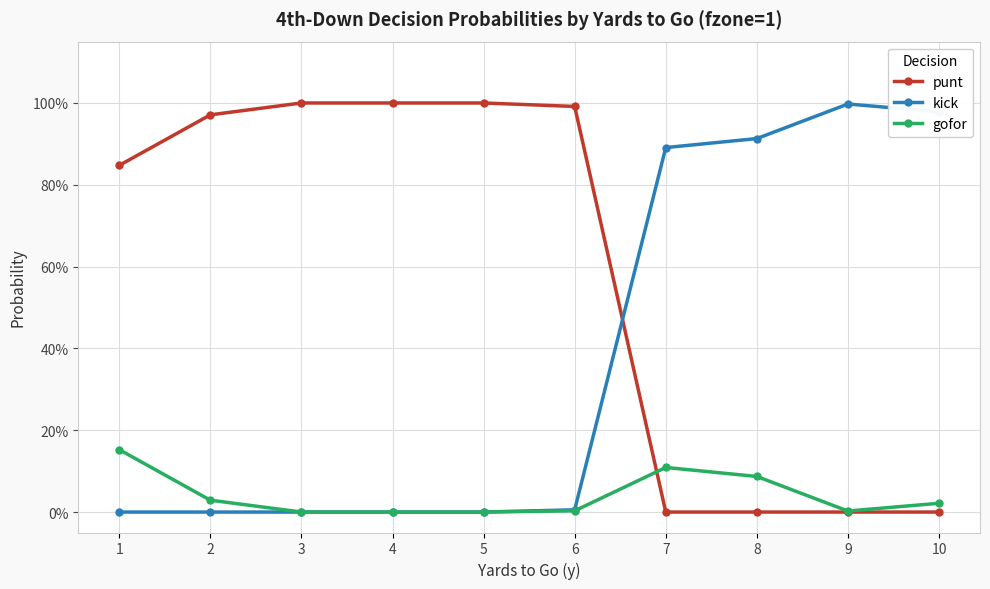

Does the chart have visible grid lines?

Yes